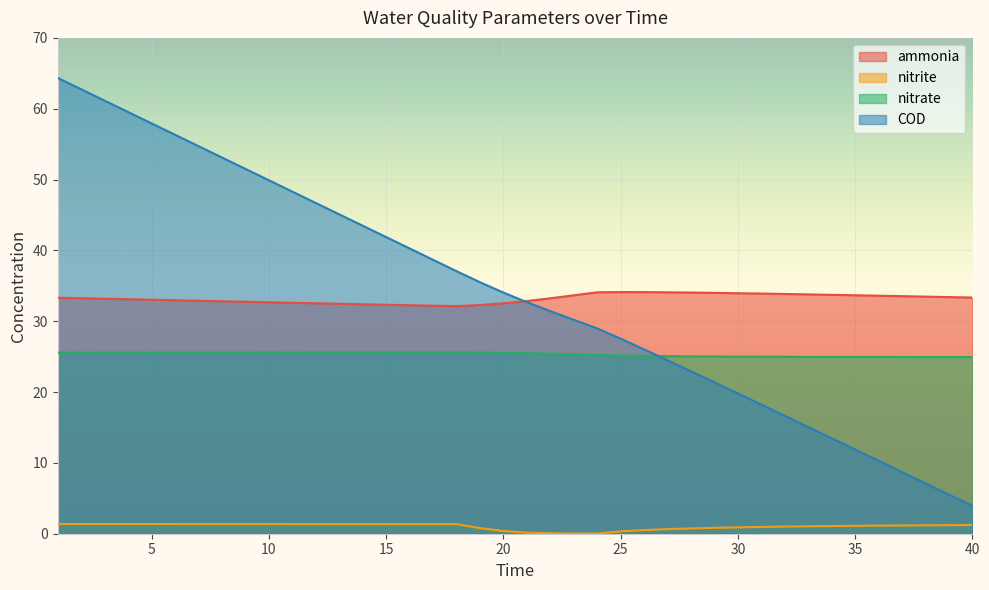

What are all the series names shown in the legend?

ammonia, nitrite, nitrate, COD